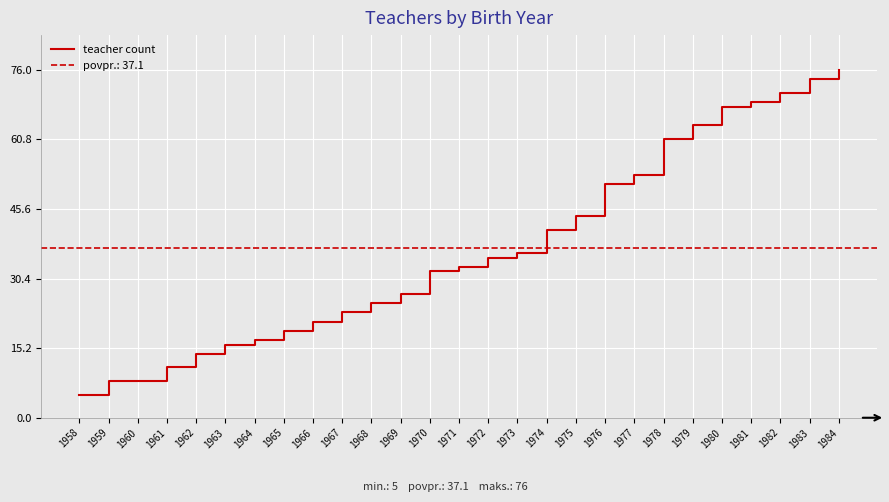

List the labels in order of value, largest first.

1984, 1983, 1982, 1981, 1980, 1979, 1978, 1977, 1976, 1975, 1974, 1973, 1972, 1971, 1970, 1969, 1968, 1967, 1966, 1965, 1964, 1963, 1962, 1961, 1959, 1960, 1958